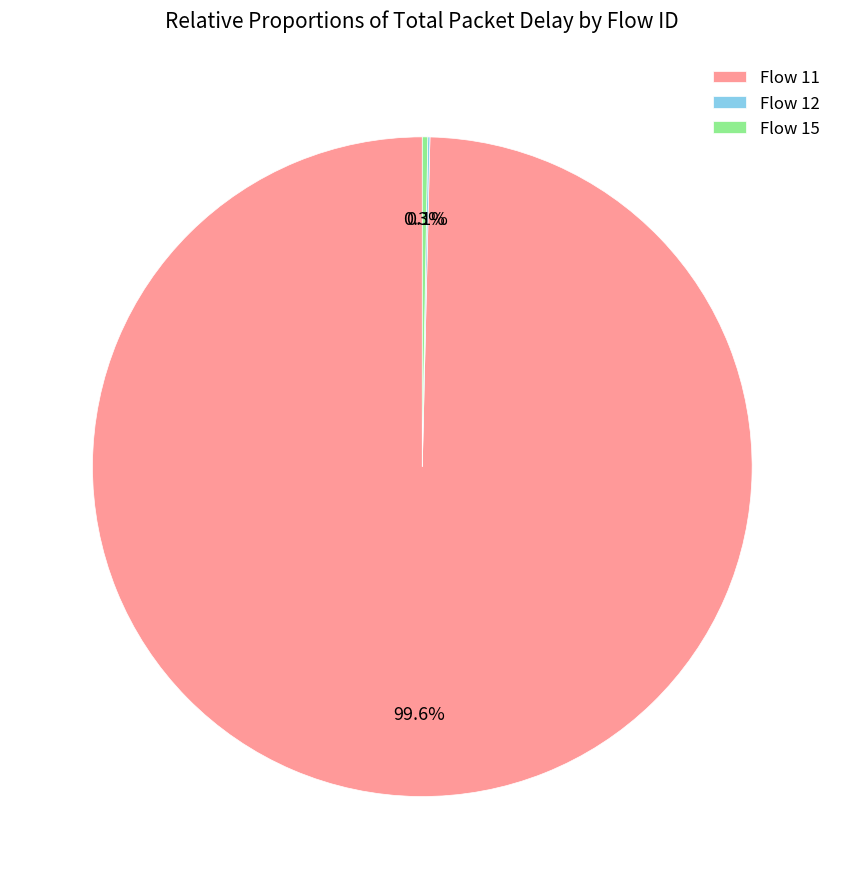

How much of the chart is everything except Flow 11?

0.4%